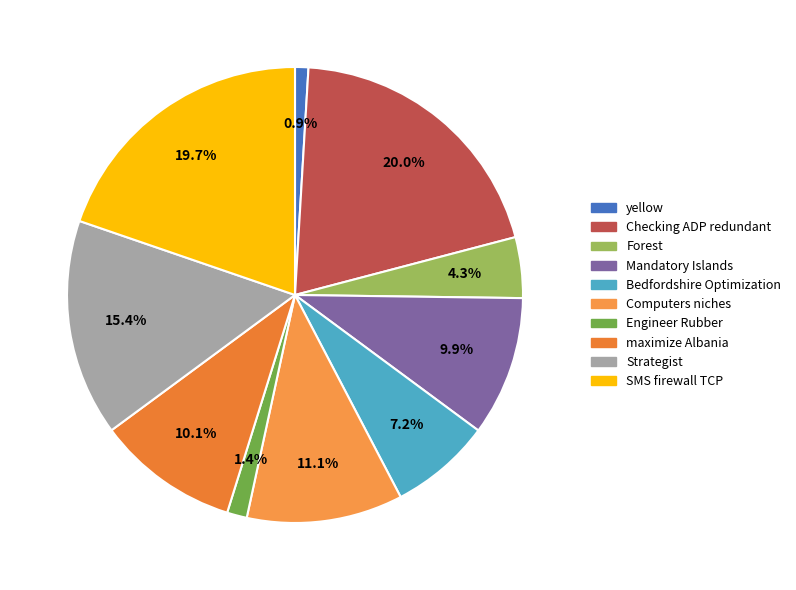

How many slices are in this pie chart?

10